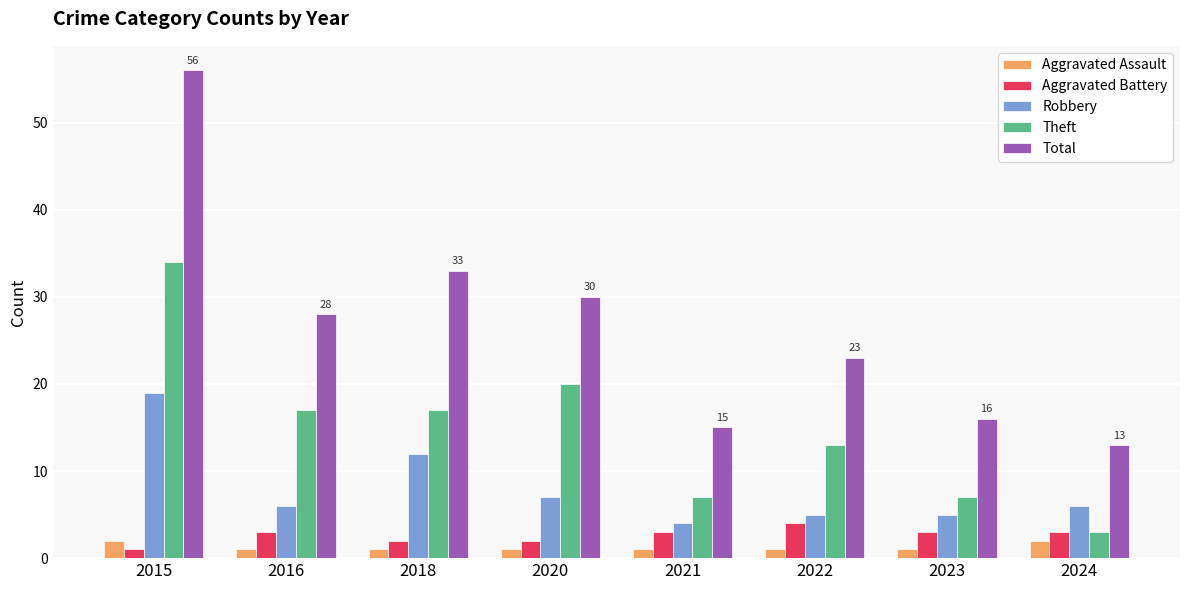

At which category is the sum across all series the highest?

2015